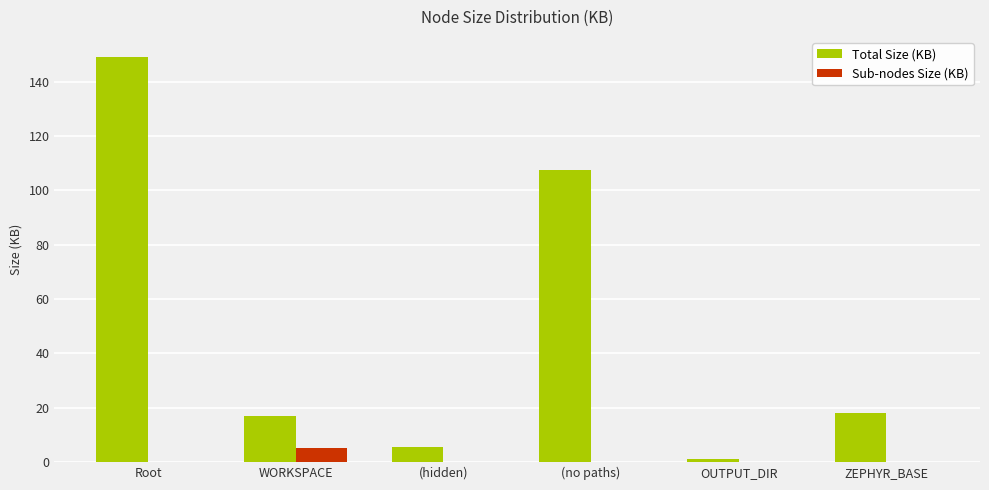

Between WORKSPACE and OUTPUT_DIR, which series saw the biggest shift?

Total Size (KB)